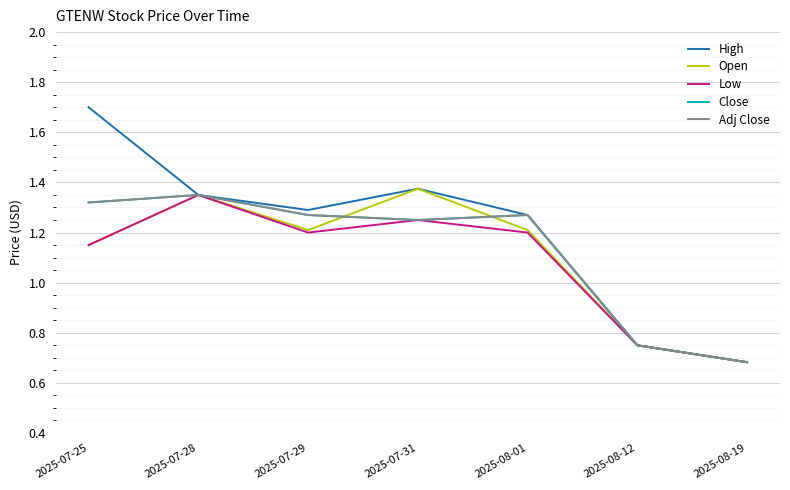

What is the label of the 4th point from the right?

2025-07-31